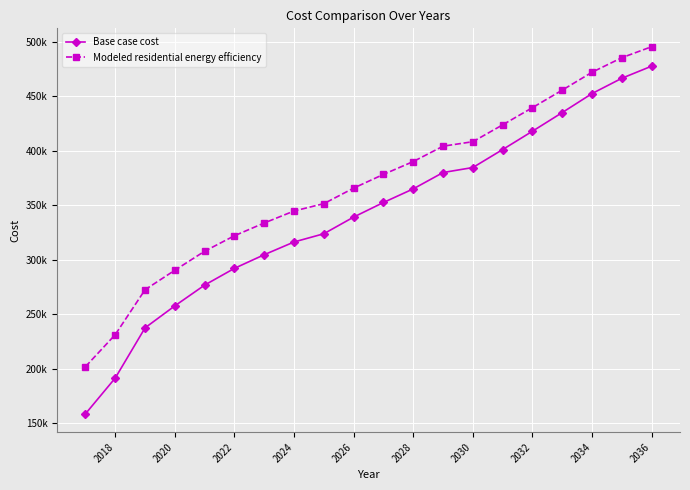

What is the smallest value displayed?

158407.0